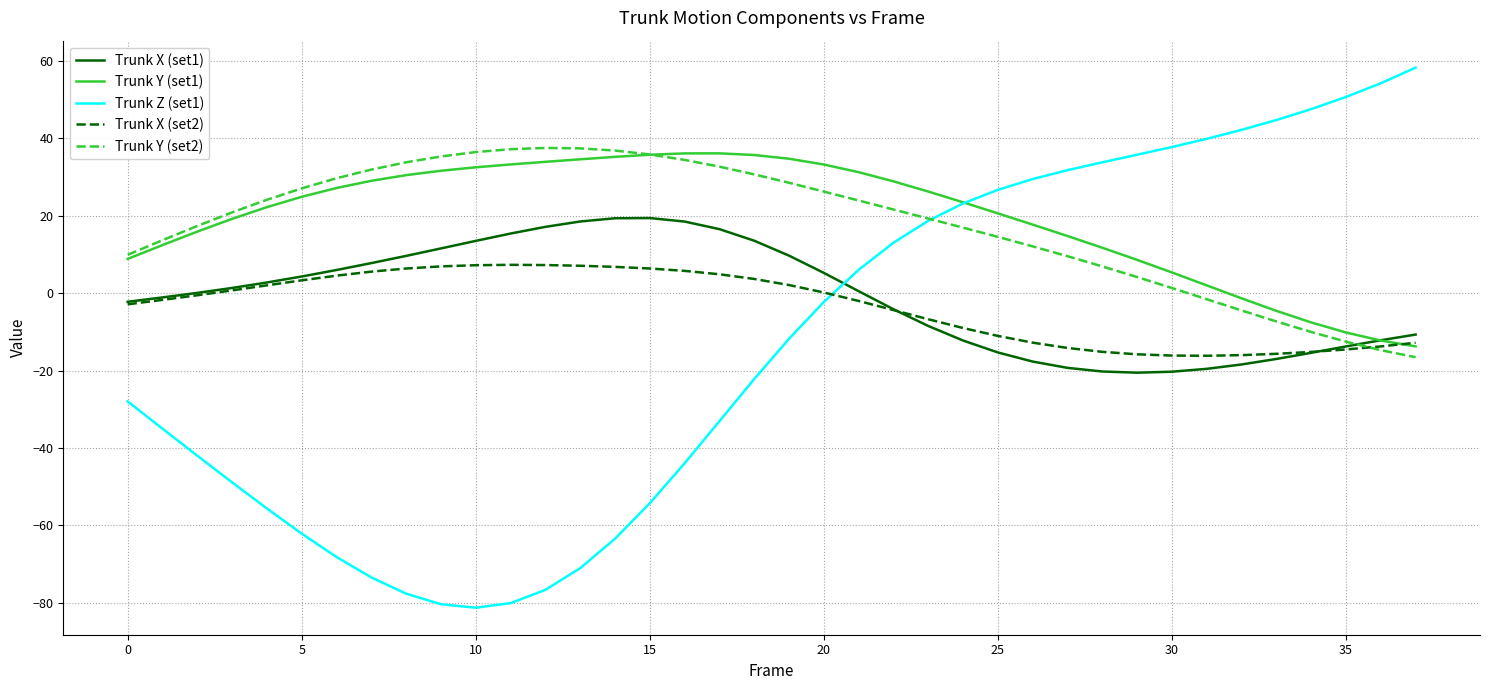

What is the maximum value shown in the chart?

58.3